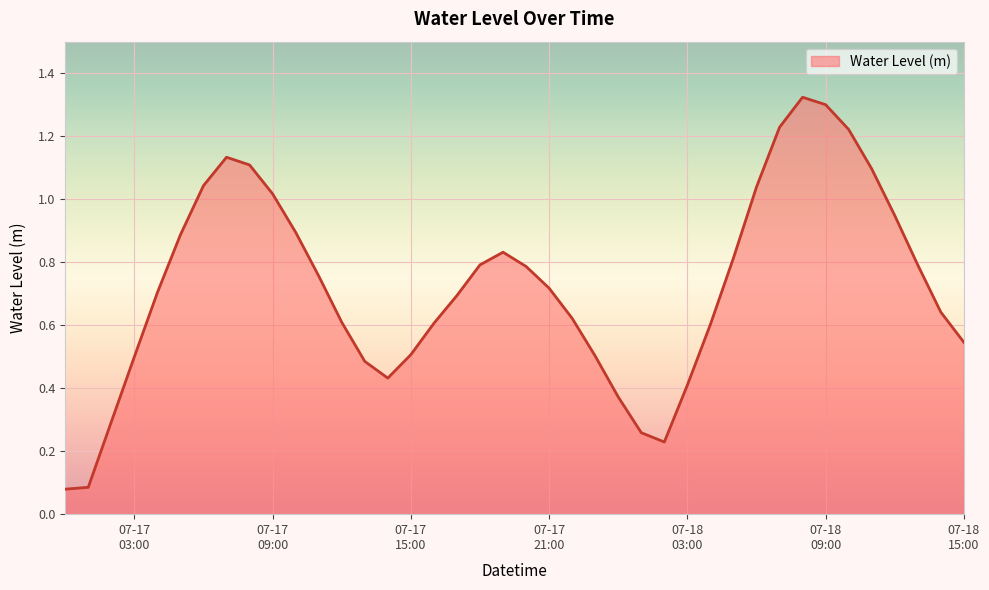

How many lines are shown in the chart?

1